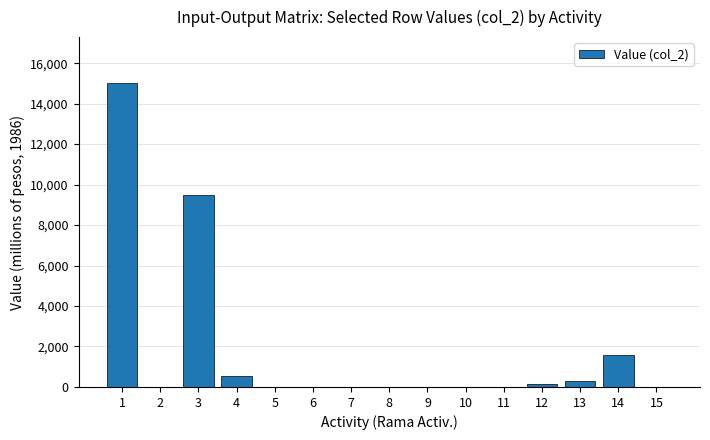

Count the number of values greater than 0.

6